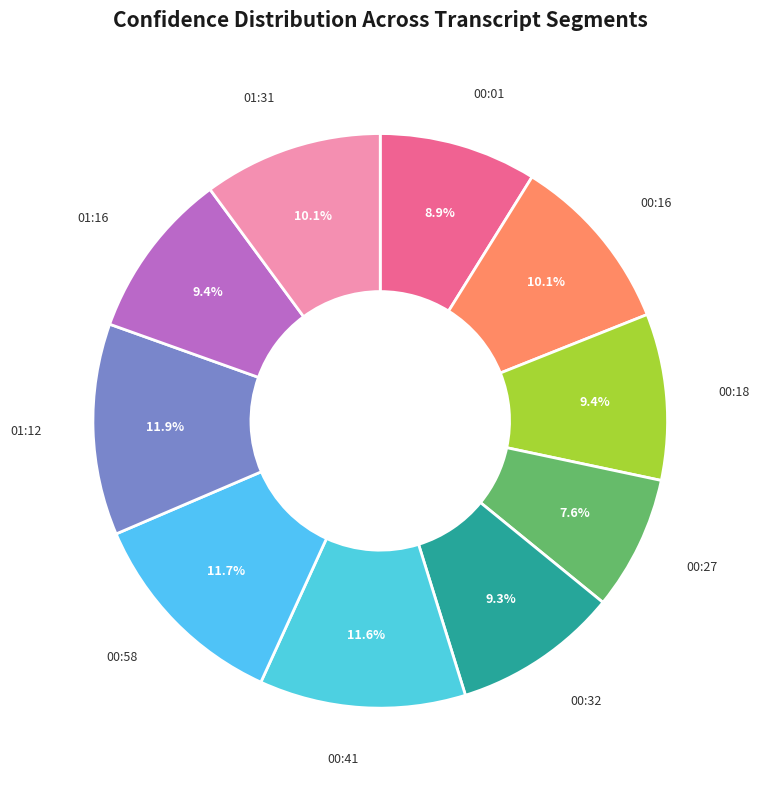

What percentage is the 00:32 slice, to the nearest percent?

9%